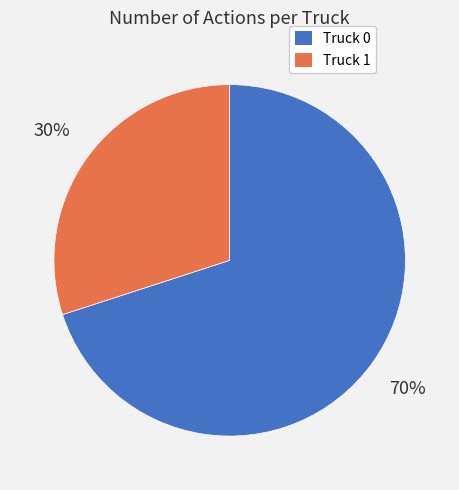

Is the sum of Truck 0 and Truck 1 greater than half?

Yes